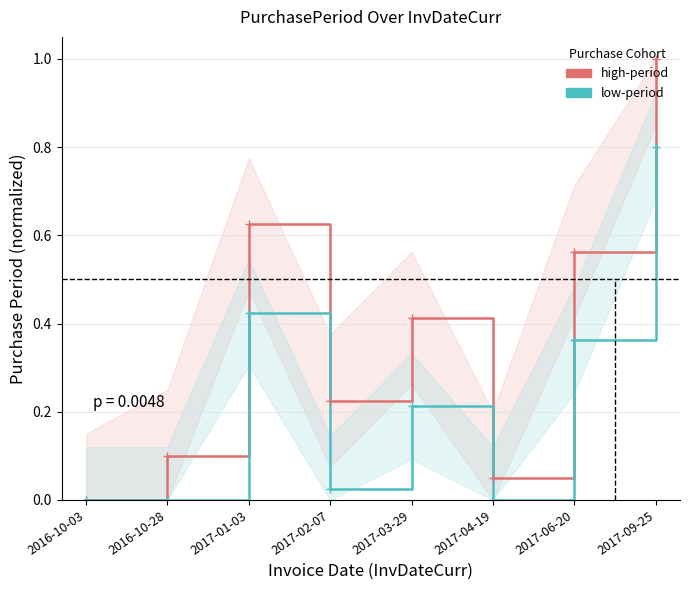

What position from the left is 2016-10-28?

2